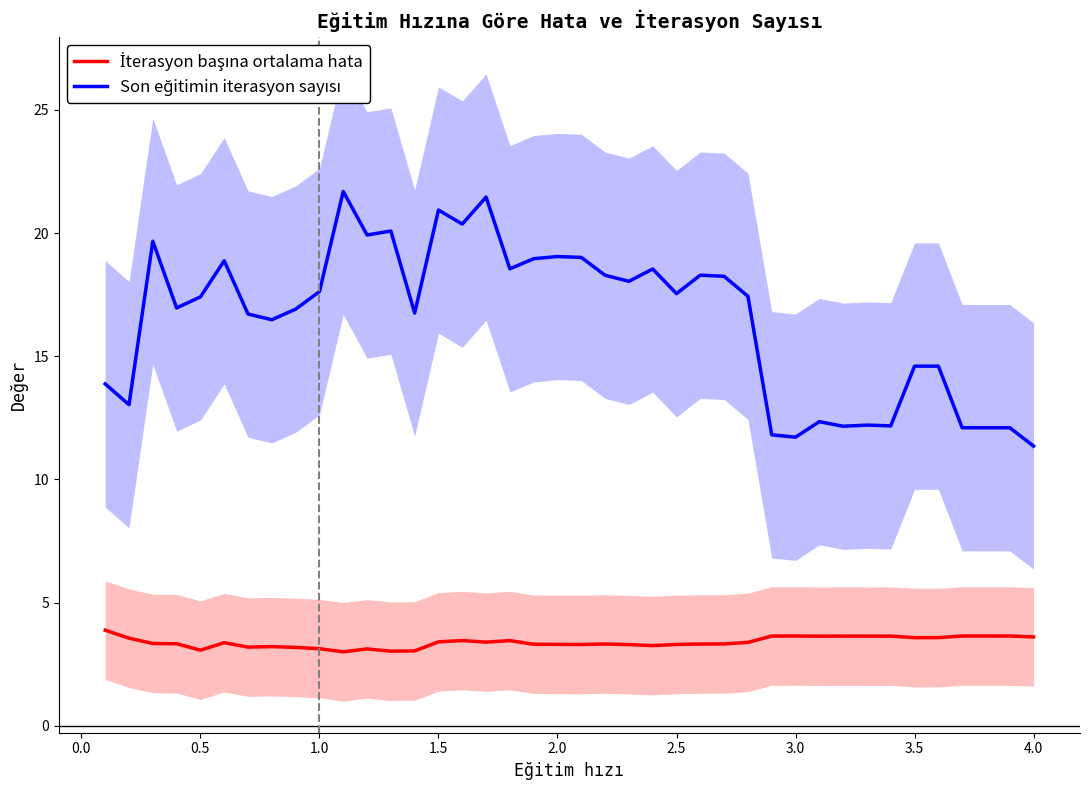

At how many categories does at least one series exceed 19?

9